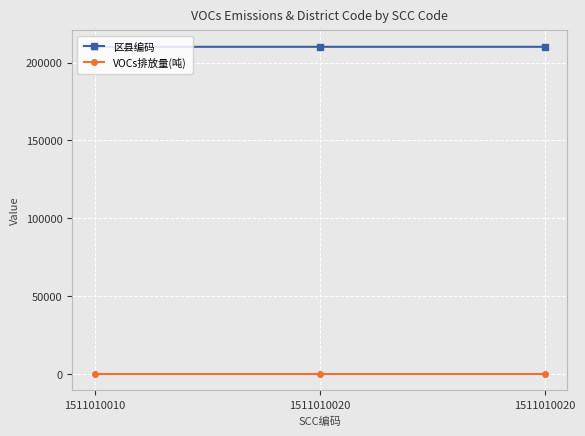

What is the sum of all 区县编码 values?

630306.0